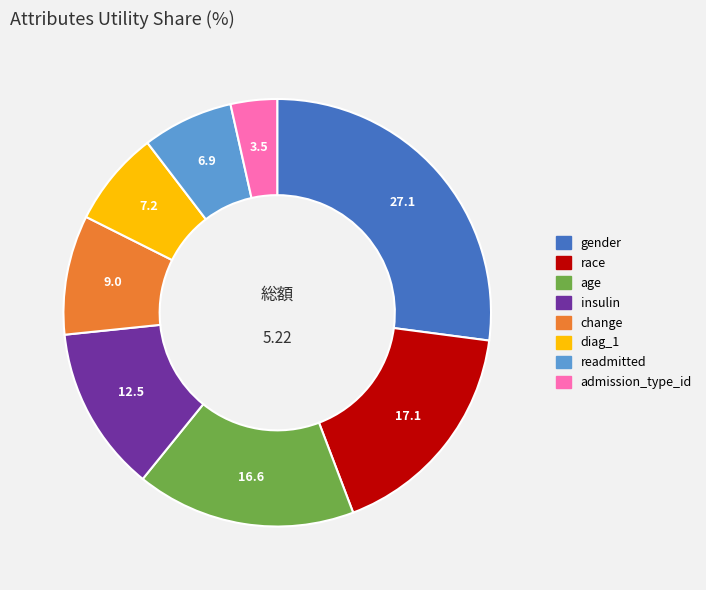

Is it true that readmitted is 7% of the pie?

True